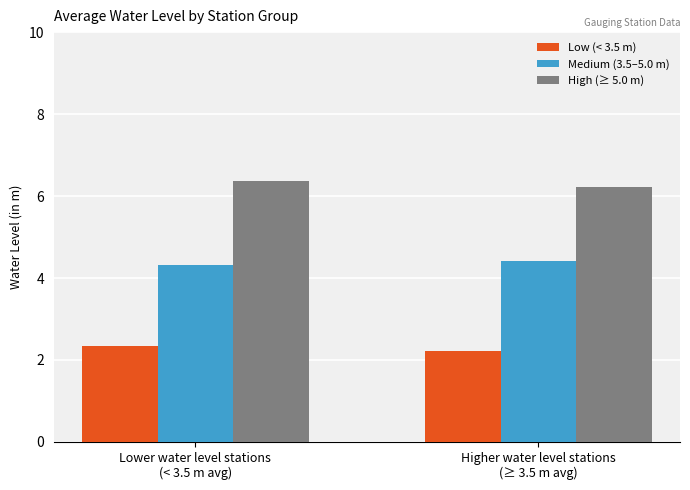

What are all the series names shown in the legend?

Low (< 3.5 m), Medium (3.5–5.0 m), High (≥ 5.0 m)